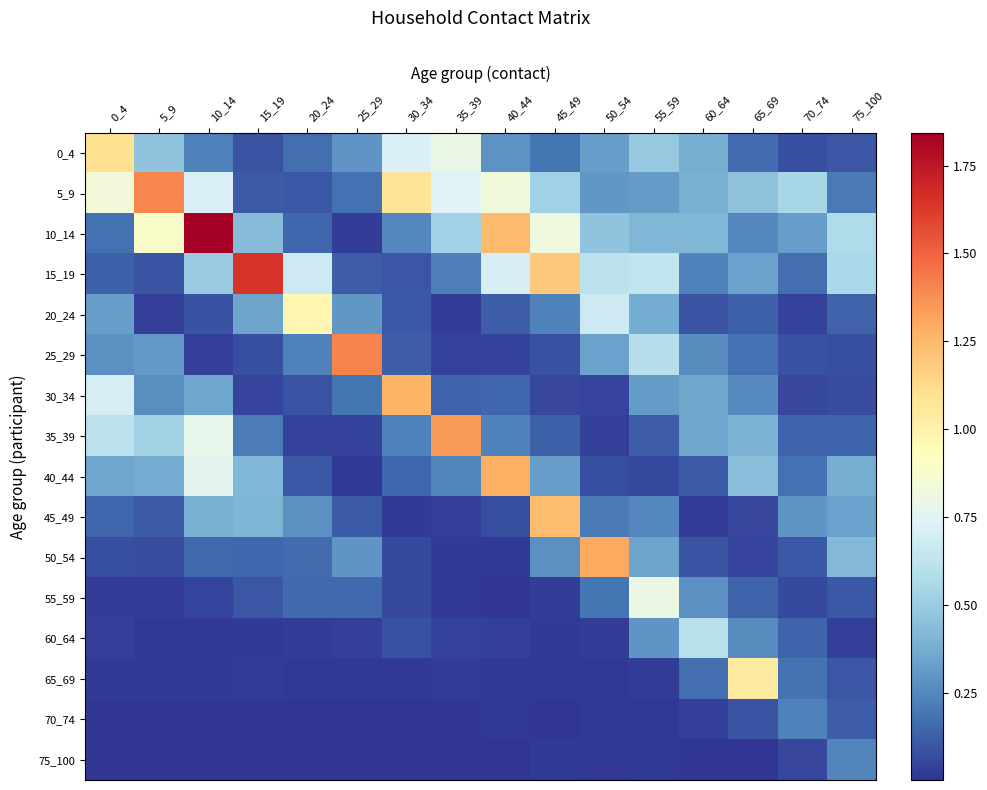

Reading left to right, what are all the values shown in this chart?

0_4: 0_4=1.1	5_9=0.5	10_14=0.2	15_19=0.1	20_24=0.2	25_29=0.3	30_34=0.7	35_39=0.8	40_44=0.3	45_49=0.2	50_54=0.3	55_59=0.5	60_64=0.4	65_69=0.2	70_74=0.1	75_100=0.1
5_9: 0_4=0.8	5_9=1.4	10_14=0.7	15_19=0.1	20_24=0.1	25_29=0.2	30_34=1.1	35_39=0.7	40_44=0.8	45_49=0.5	50_54=0.3	55_59=0.3	60_64=0.4	65_69=0.5	70_74=0.5	75_100=0.2
10_14: 0_4=0.2	5_9=0.9	10_14=1.8	15_19=0.4	20_24=0.1	25_29=0.0	30_34=0.2	35_39=0.5	40_44=1.2	45_49=0.8	50_54=0.5	55_59=0.4	60_64=0.4	65_69=0.3	70_74=0.3	75_100=0.6
15_19: 0_4=0.1	5_9=0.1	10_14=0.5	15_19=1.6	20_24=0.7	25_29=0.1	30_34=0.1	35_39=0.2	40_44=0.7	45_49=1.2	50_54=0.6	55_59=0.6	60_64=0.2	65_69=0.3	70_74=0.2	75_100=0.6
20_24: 0_4=0.3	5_9=0.0	10_14=0.1	15_19=0.3	20_24=1.0	25_29=0.3	30_34=0.1	35_39=0.0	40_44=0.1	45_49=0.2	50_54=0.7	55_59=0.4	60_64=0.1	65_69=0.1	70_74=0.0	75_100=0.1
25_29: 0_4=0.3	5_9=0.3	10_14=0.0	15_19=0.1	20_24=0.2	25_29=1.4	30_34=0.1	35_39=0.0	40_44=0.0	45_49=0.1	50_54=0.3	55_59=0.6	60_64=0.3	65_69=0.2	70_74=0.1	75_100=0.1
30_34: 0_4=0.7	5_9=0.3	10_14=0.4	15_19=0.0	20_24=0.1	25_29=0.2	30_34=1.3	35_39=0.1	40_44=0.1	45_49=0.1	50_54=0.1	55_59=0.3	60_64=0.4	65_69=0.3	70_74=0.1	75_100=0.1
35_39: 0_4=0.6	5_9=0.5	10_14=0.8	15_19=0.2	20_24=0.0	25_29=0.0	30_34=0.2	35_39=1.3	40_44=0.2	45_49=0.1	50_54=0.0	55_59=0.1	60_64=0.3	65_69=0.4	70_74=0.1	75_100=0.1
40_44: 0_4=0.3	5_9=0.4	10_14=0.8	15_19=0.4	20_24=0.1	25_29=0.0	30_34=0.1	35_39=0.2	40_44=1.3	45_49=0.3	50_54=0.1	55_59=0.1	60_64=0.1	65_69=0.4	70_74=0.2	75_100=0.4
45_49: 0_4=0.1	5_9=0.1	10_14=0.4	15_19=0.4	20_24=0.3	25_29=0.1	30_34=0.0	35_39=0.0	40_44=0.1	45_49=1.2	50_54=0.2	55_59=0.2	60_64=0.0	65_69=0.1	70_74=0.3	75_100=0.3
50_54: 0_4=0.1	5_9=0.1	10_14=0.2	15_19=0.1	20_24=0.2	25_29=0.3	30_34=0.1	35_39=0.0	40_44=0.0	45_49=0.3	50_54=1.3	55_59=0.3	60_64=0.1	65_69=0.0	70_74=0.1	75_100=0.4
55_59: 0_4=0.0	5_9=0.0	10_14=0.0	15_19=0.1	20_24=0.2	25_29=0.2	30_34=0.1	35_39=0.0	40_44=0.0	45_49=0.0	50_54=0.2	55_59=0.8	60_64=0.3	65_69=0.1	70_74=0.1	75_100=0.1
60_64: 0_4=0.0	5_9=0.0	10_14=0.0	15_19=0.0	20_24=0.0	25_29=0.0	30_34=0.1	35_39=0.0	40_44=0.0	45_49=0.0	50_54=0.0	55_59=0.3	60_64=0.6	65_69=0.3	70_74=0.1	75_100=0.0
65_69: 0_4=0.0	5_9=0.0	10_14=0.0	15_19=0.0	20_24=0.0	25_29=0.0	30_34=0.0	35_39=0.0	40_44=0.0	45_49=0.0	50_54=0.0	55_59=0.0	60_64=0.2	65_69=1.0	70_74=0.2	75_100=0.1
70_74: 0_4=0.0	5_9=0.0	10_14=0.0	15_19=0.0	20_24=0.0	25_29=0.0	30_34=0.0	35_39=0.0	40_44=0.0	45_49=0.0	50_54=0.0	55_59=0.0	60_64=0.0	65_69=0.1	70_74=0.2	75_100=0.1
75_100: 0_4=0.0	5_9=0.0	10_14=0.0	15_19=0.0	20_24=0.0	25_29=0.0	30_34=0.0	35_39=0.0	40_44=0.0	45_49=0.0	50_54=0.0	55_59=0.0	60_64=0.0	65_69=0.0	70_74=0.1	75_100=0.2